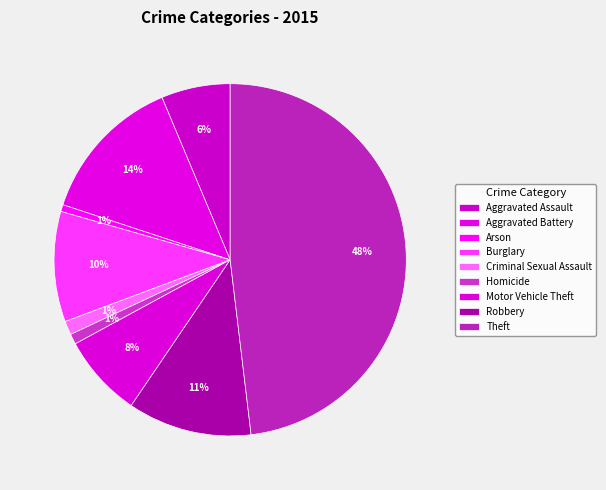

To the nearest percent, what portion does Burglary represent?

10%